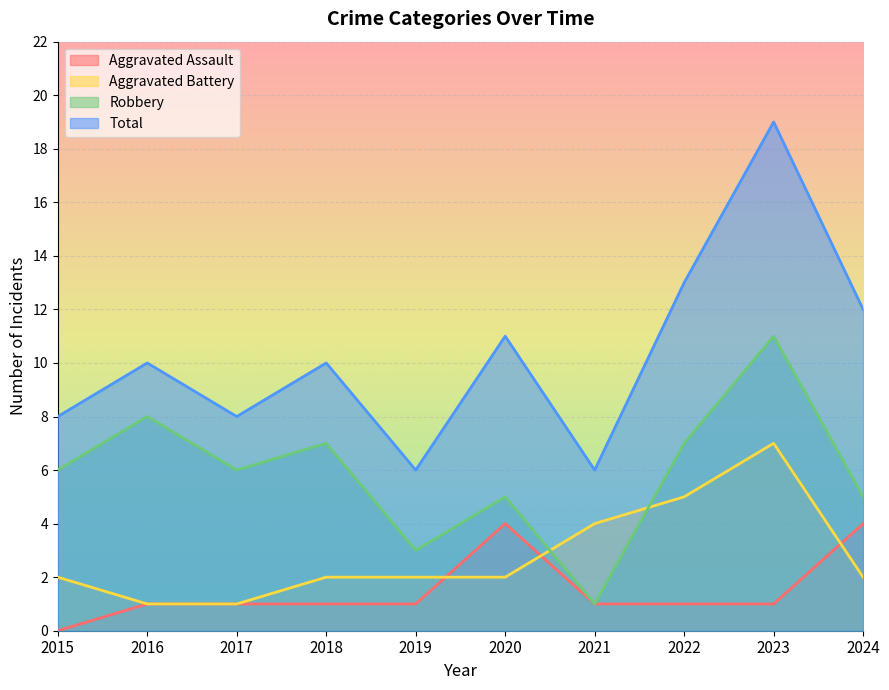

True or false: Aggravated Assault has more than 2 points higher than both neighbors.

False